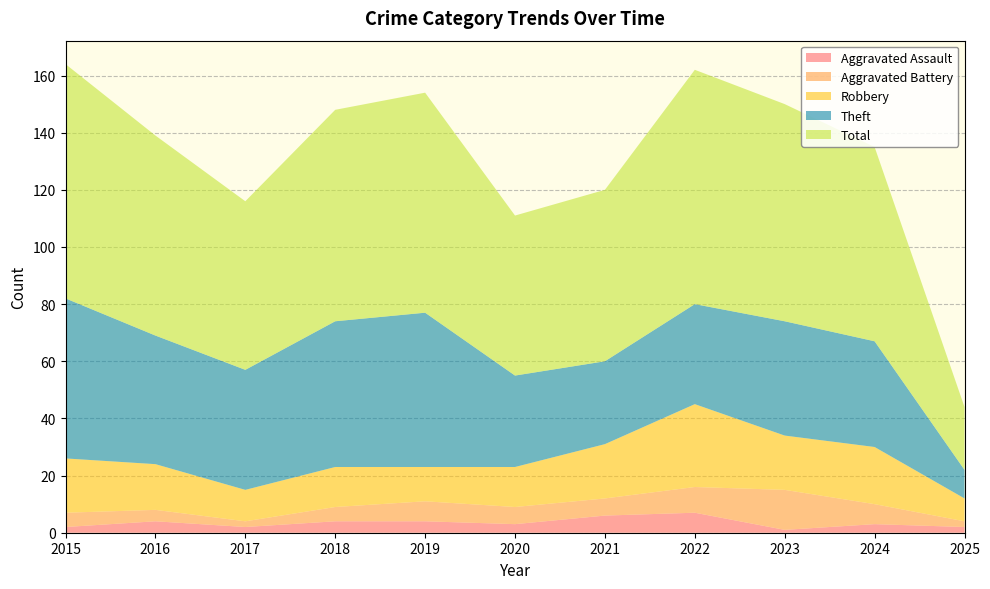

Reading left to right, transcribe all the data shown in this chart.

Aggravated Assault: 2015=2	2016=4	2017=2	2018=4	2019=4	2020=3	2021=6	2022=7	2023=1	2024=3	2025=2
Aggravated Battery: 2015=5	2016=4	2017=2	2018=5	2019=7	2020=6	2021=6	2022=9	2023=14	2024=7	2025=2
Robbery: 2015=19	2016=16	2017=11	2018=14	2019=12	2020=14	2021=19	2022=29	2023=19	2024=20	2025=8
Theft: 2015=56	2016=45	2017=42	2018=51	2019=54	2020=32	2021=29	2022=35	2023=40	2024=37	2025=10
Total: 2015=82	2016=70	2017=59	2018=74	2019=77	2020=56	2021=60	2022=82	2023=76	2024=68	2025=22